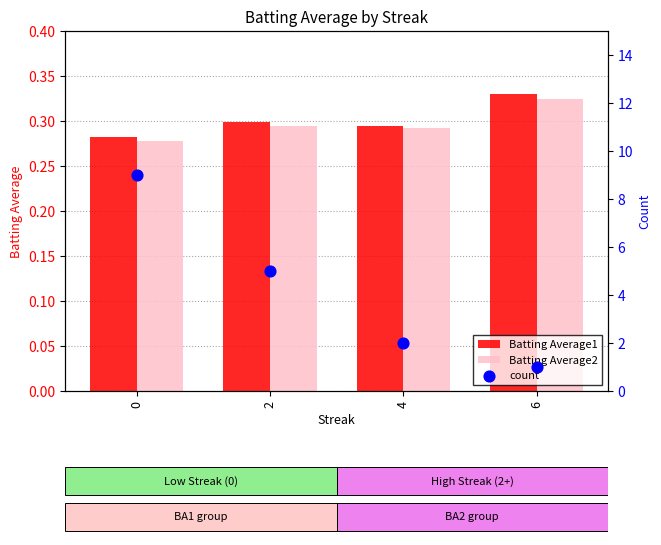

Which series contains the highest Y value?

count